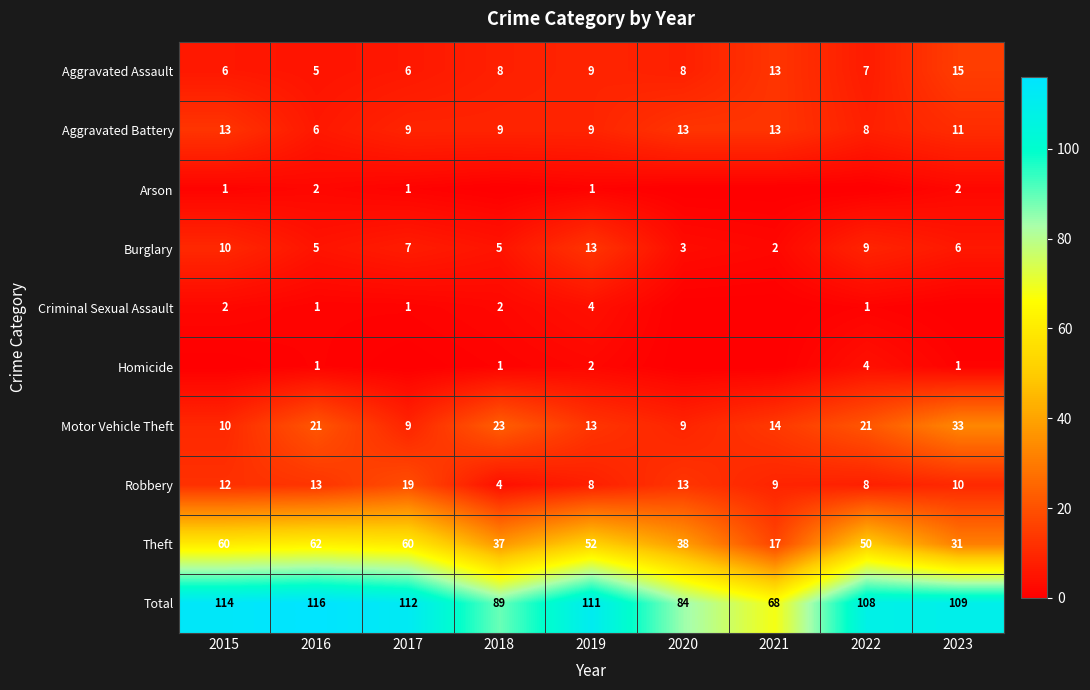

Is it true that Total equals 32 at 2019?

False